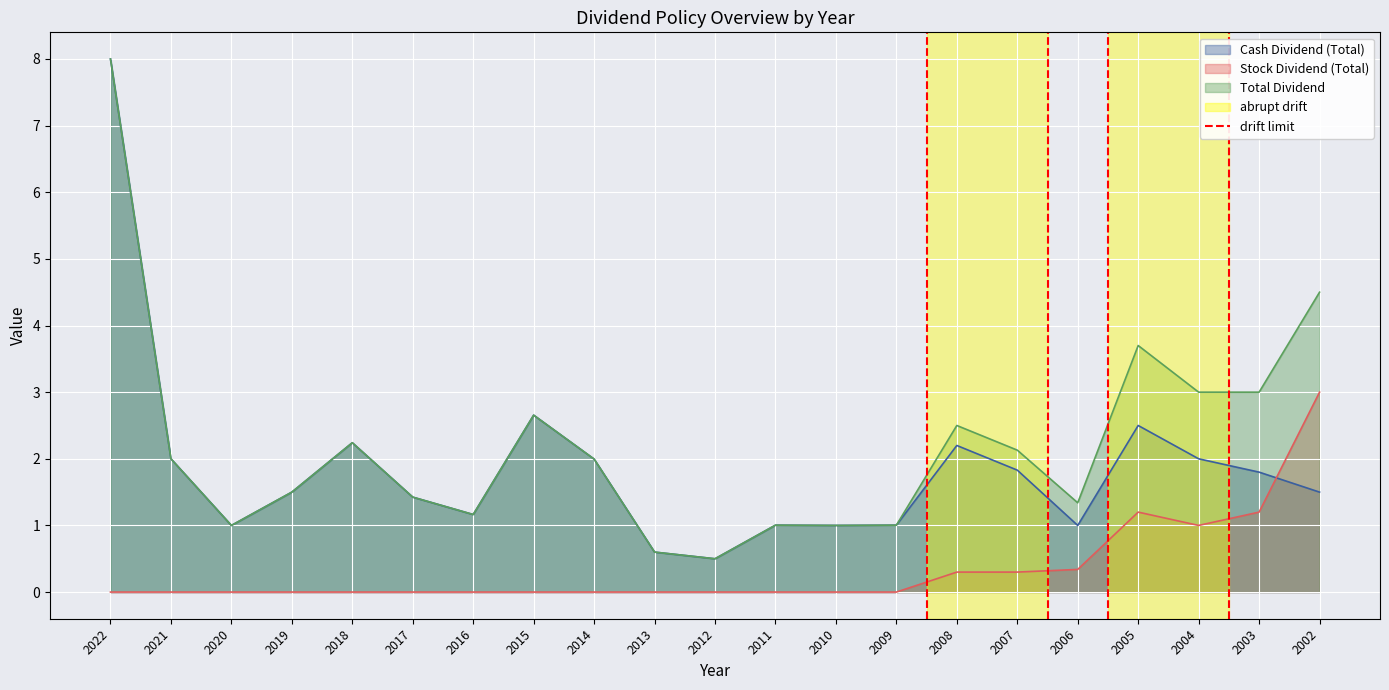

The Stock Dividend (Total) series shows -1.1 at 2015. True or false?

False